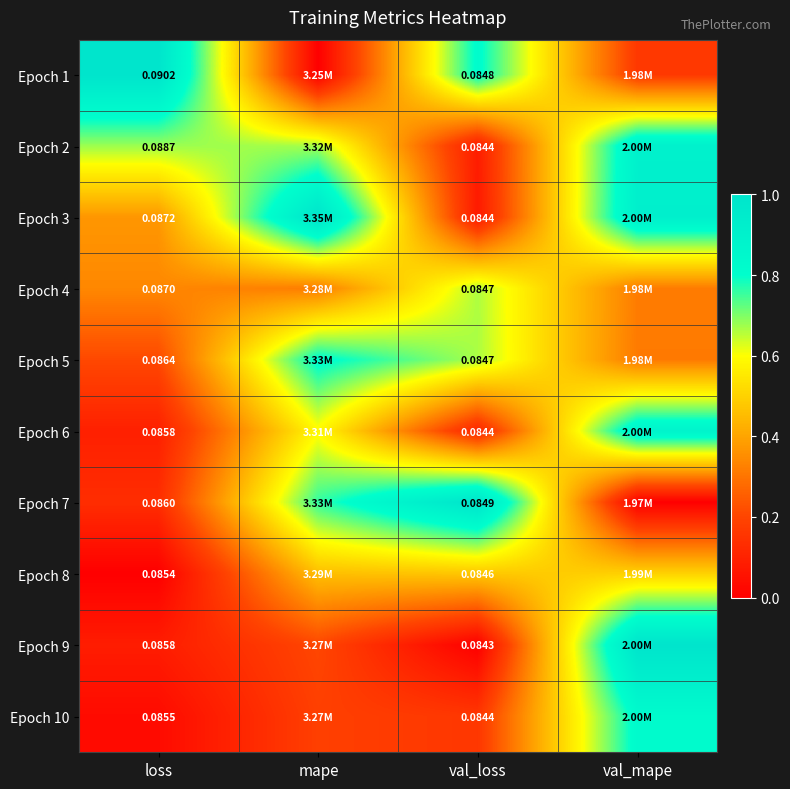

Is the value of Epoch 5 at loss greater than the value of Epoch 3 at val_loss?

Yes